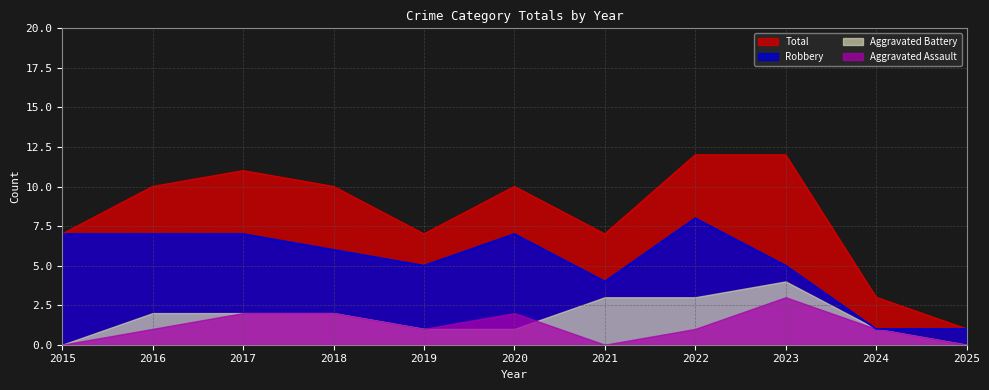

Which series changed the most between 2017 and 2021?

Total